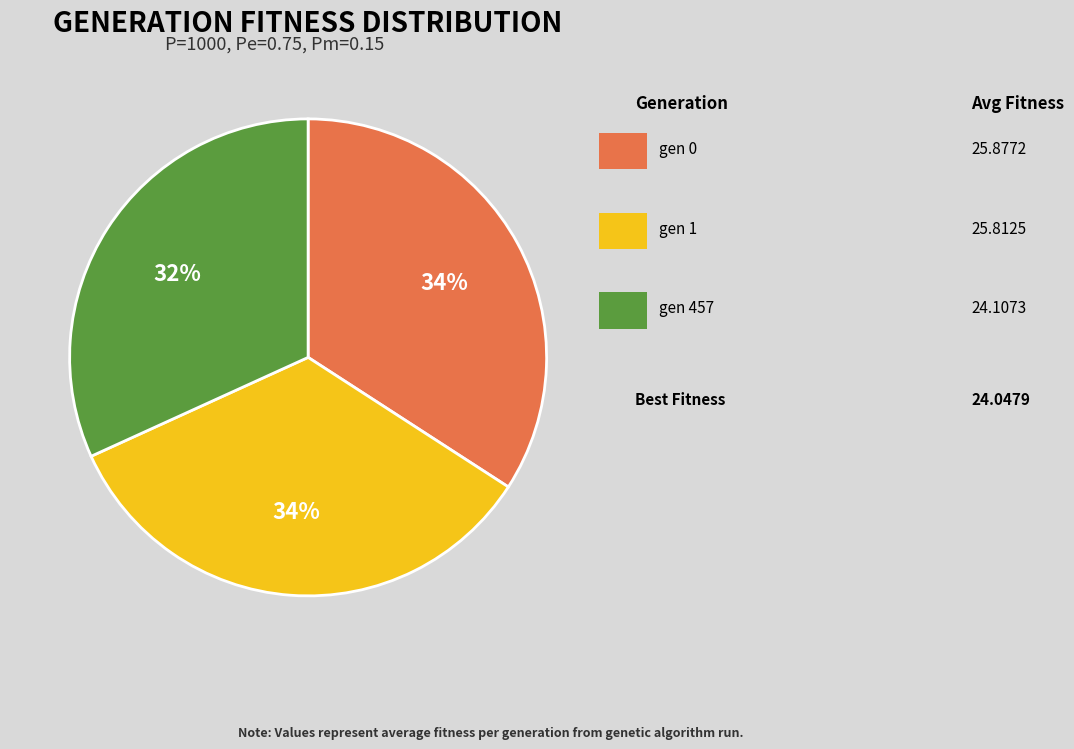

To the nearest percent, what is the difference between the largest and smallest slice percentages?

2%